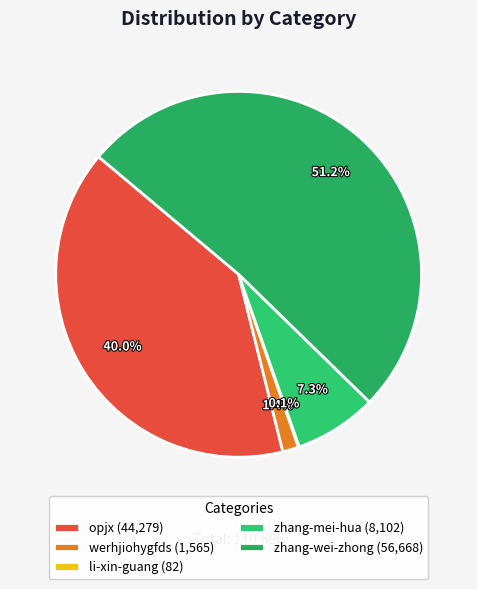

Does any single category account for the majority?

Yes